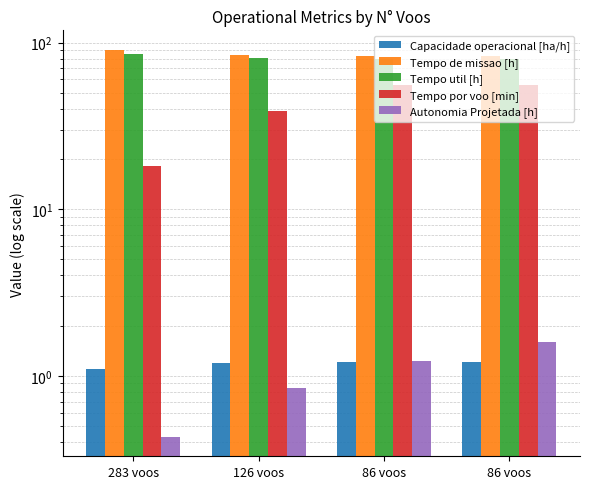

At which category is the sum across all series the highest?

86 voos